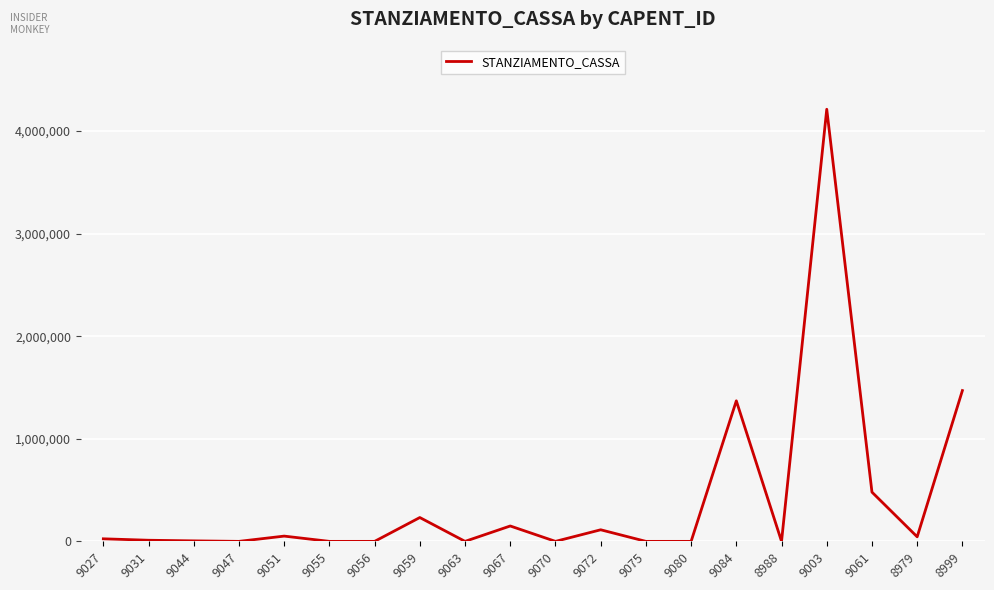

What is the difference between the maximum and second lowest values?

4212205